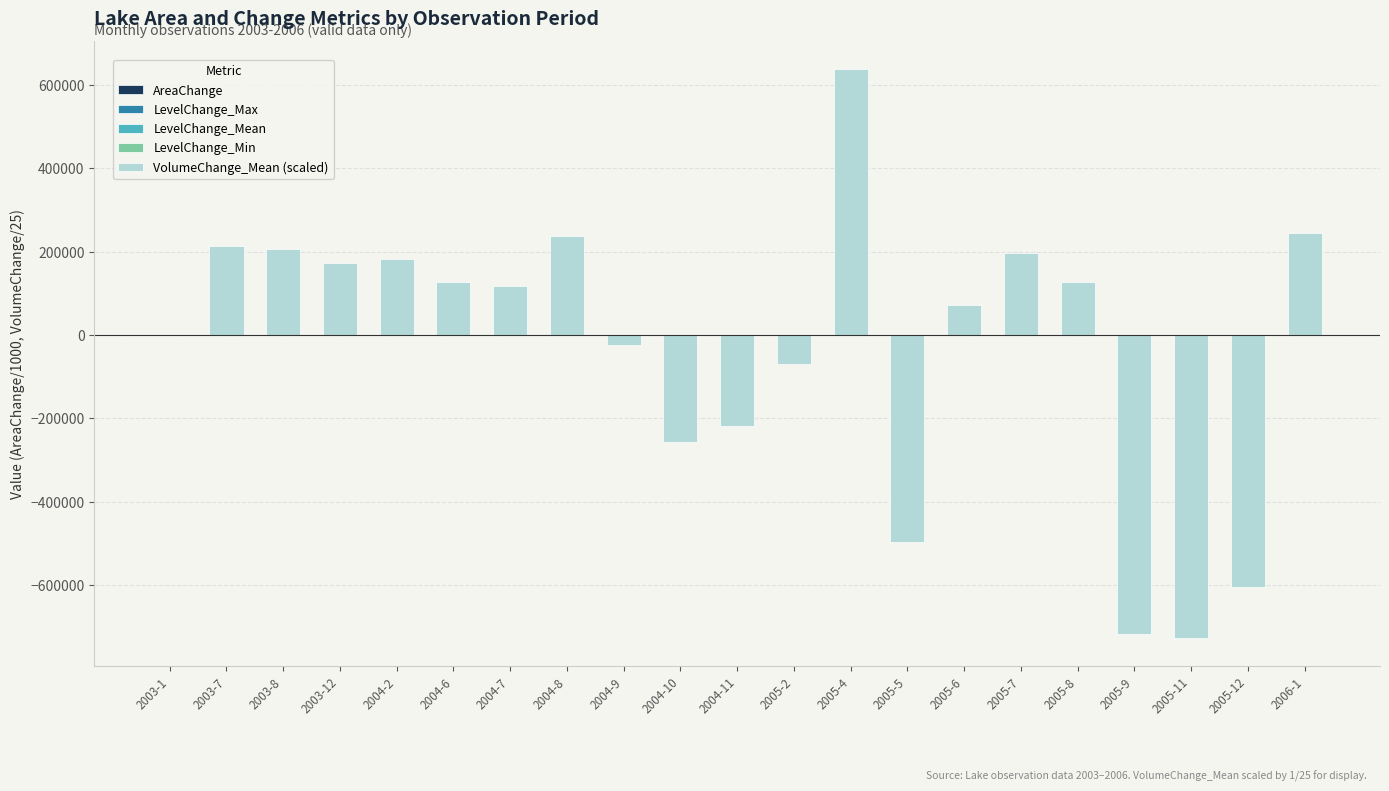

How many data points in VolumeChange_Mean (scaled) are above 117972?

11